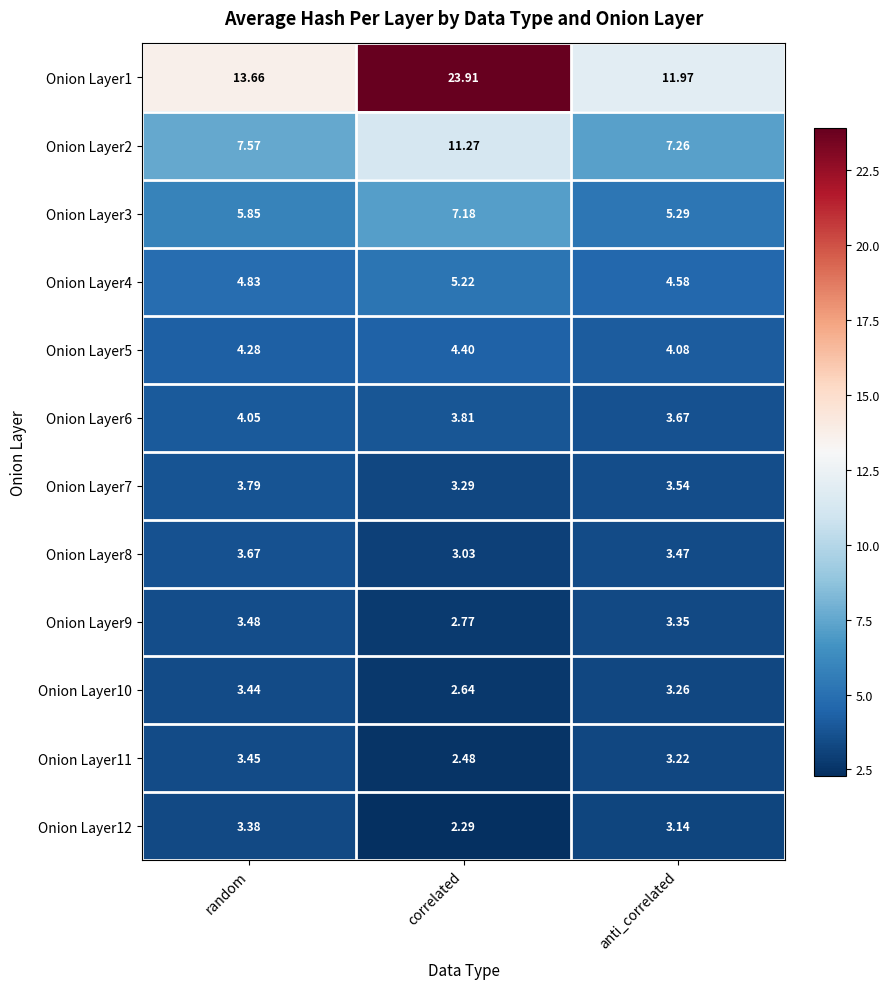

At which label does Onion Layer12 first exceed 3?

random